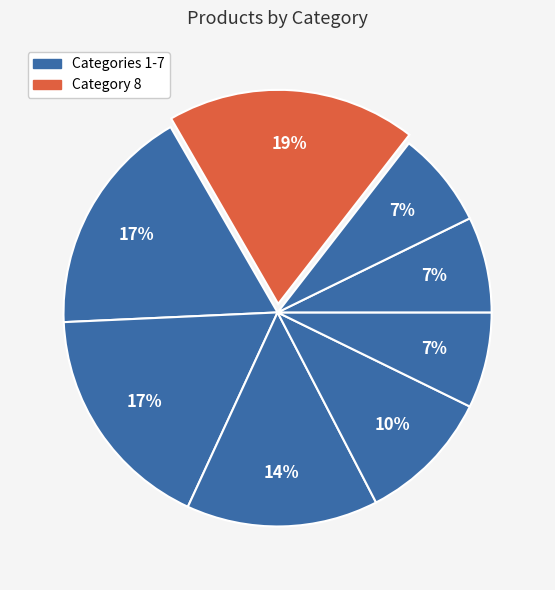

Rank the categories by value from highest to lowest.

8, 1, 2, 3, 4, 5, 6, 7